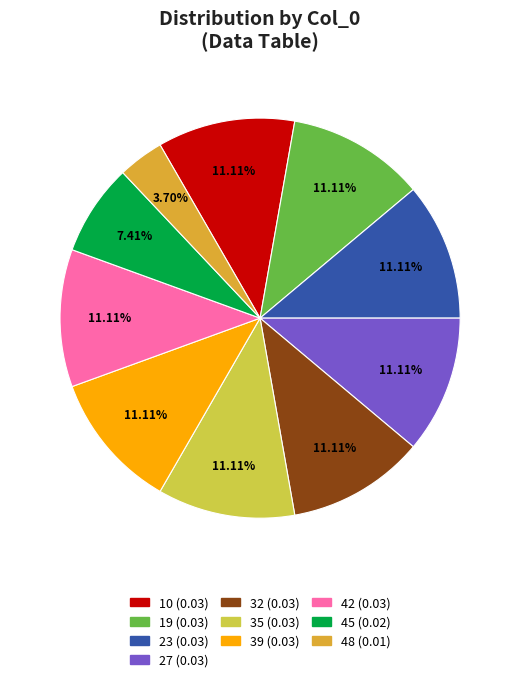

To the nearest percent, what is the average slice percentage?

10%